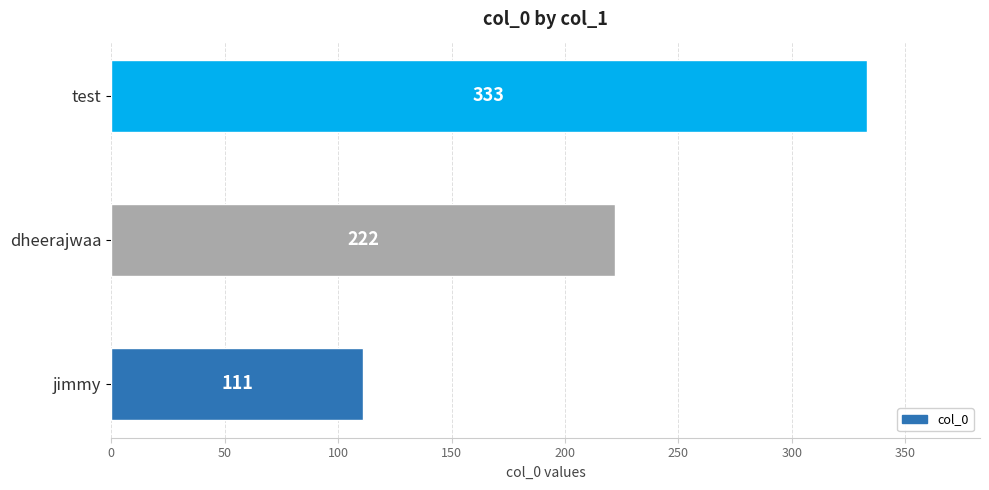

What is the smallest value displayed?

111